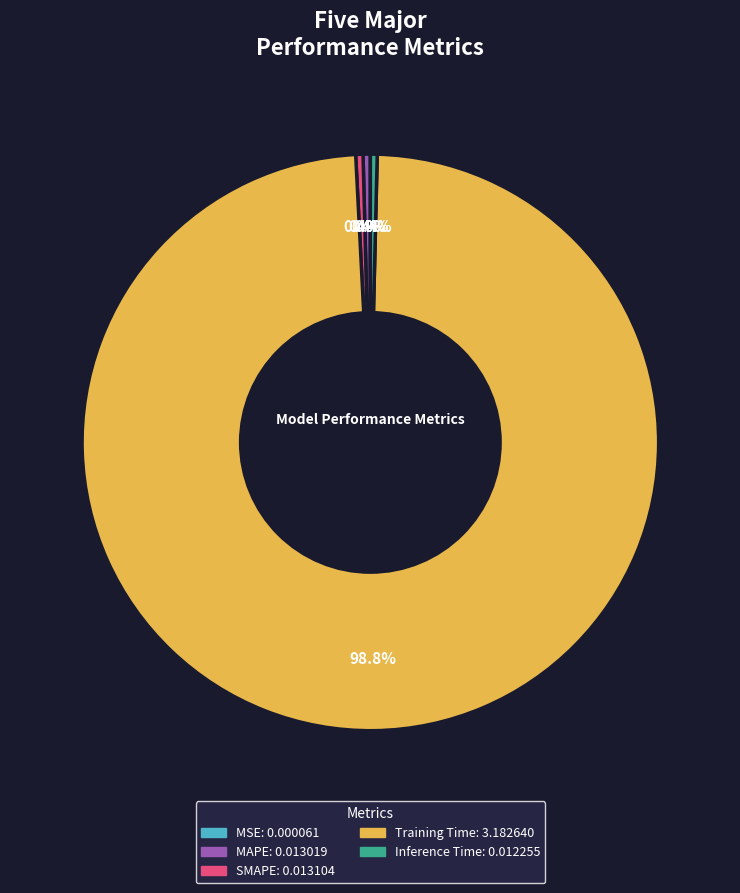

What is the majority slice?

Training Time